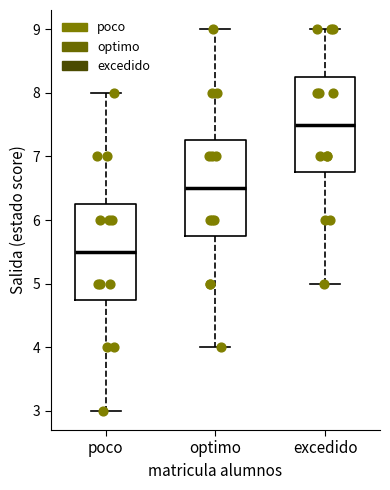

Where does the lower whisker of the box for optimo end on the y-axis? The values are not printed on the chart, so give them approximately, as read against the axis.

4.0